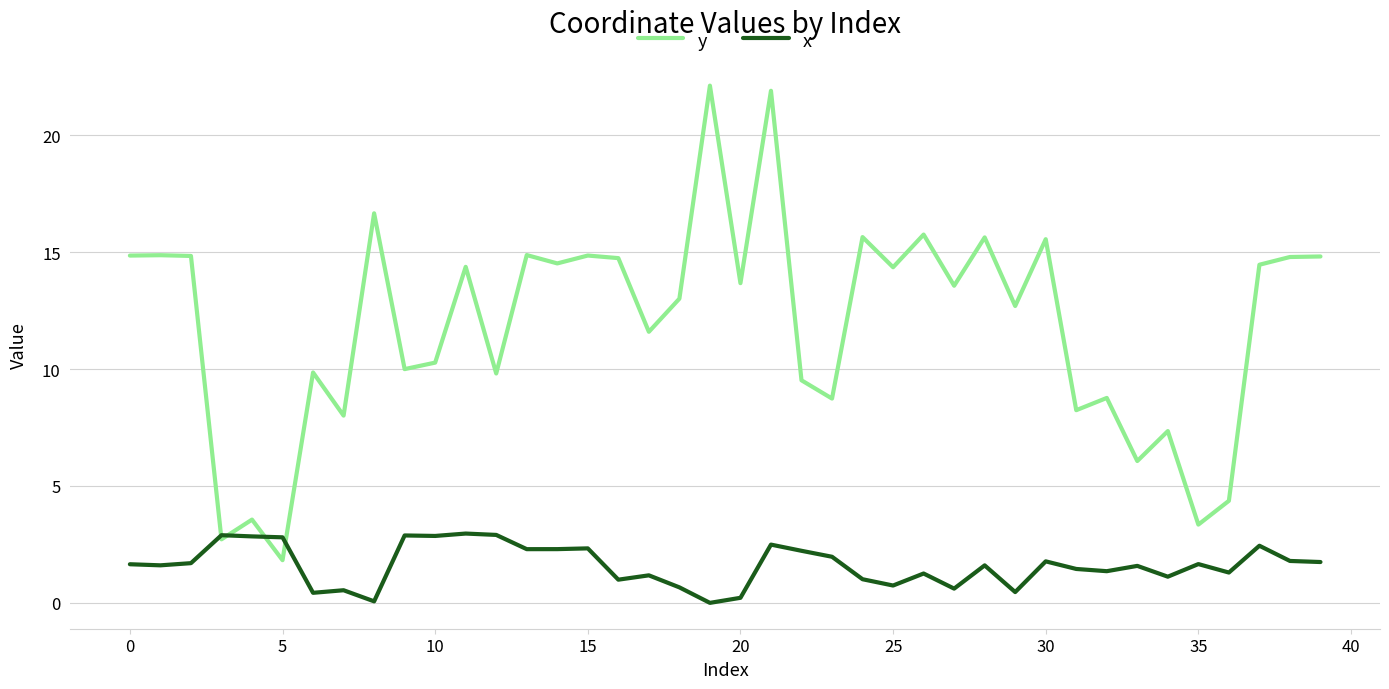

Rank the series by their maximum value, from lowest to highest.

x, y